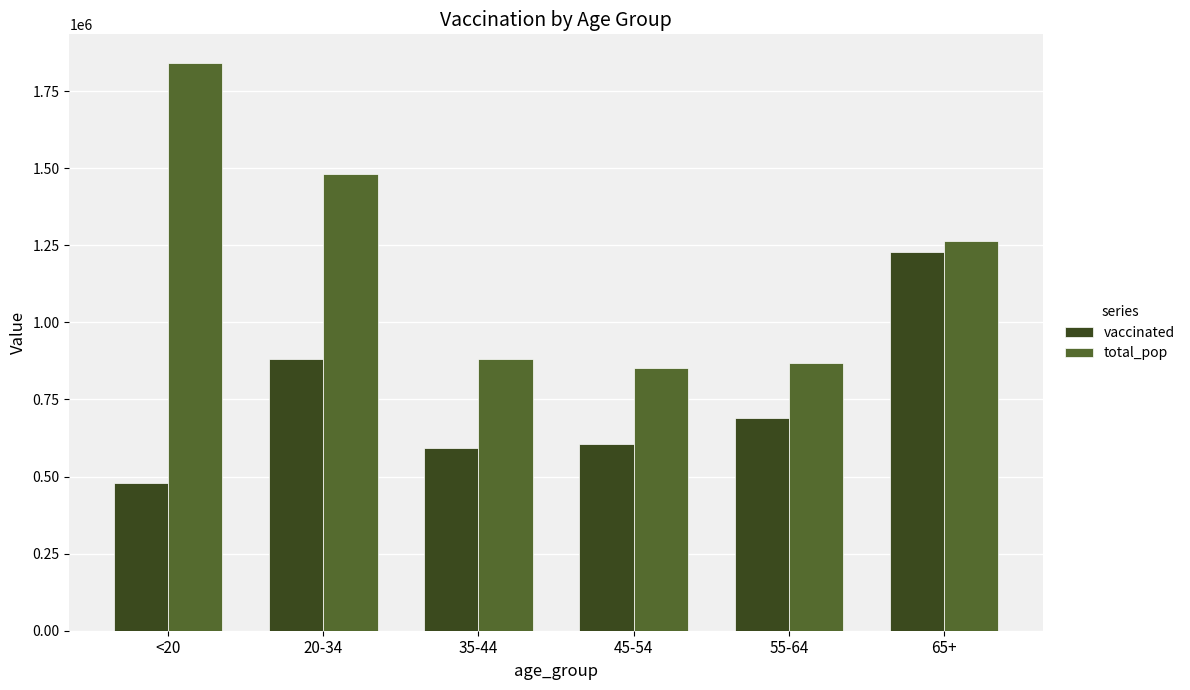

Which series has the widest spread of values?

total_pop